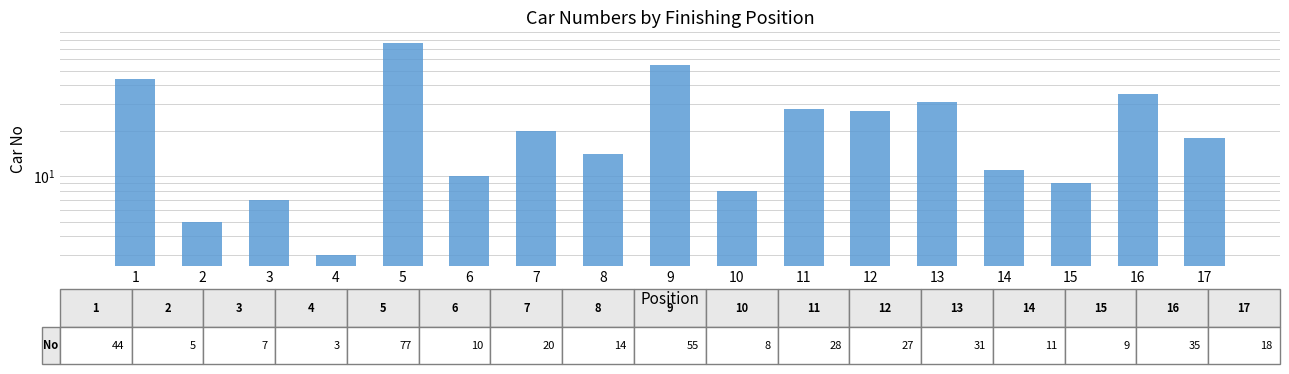

What is the change in value from 4 to 7?

+17